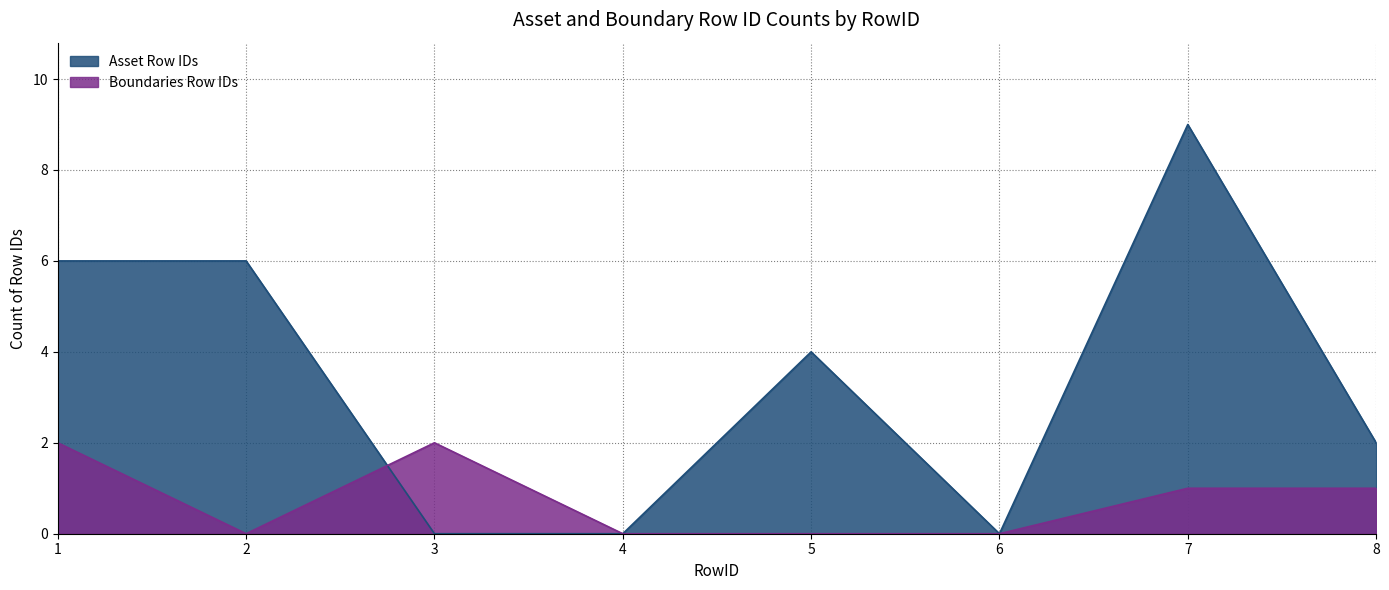

Is the value of Boundaries Row IDs at 6 greater than the value of Asset Row IDs at 8?

No